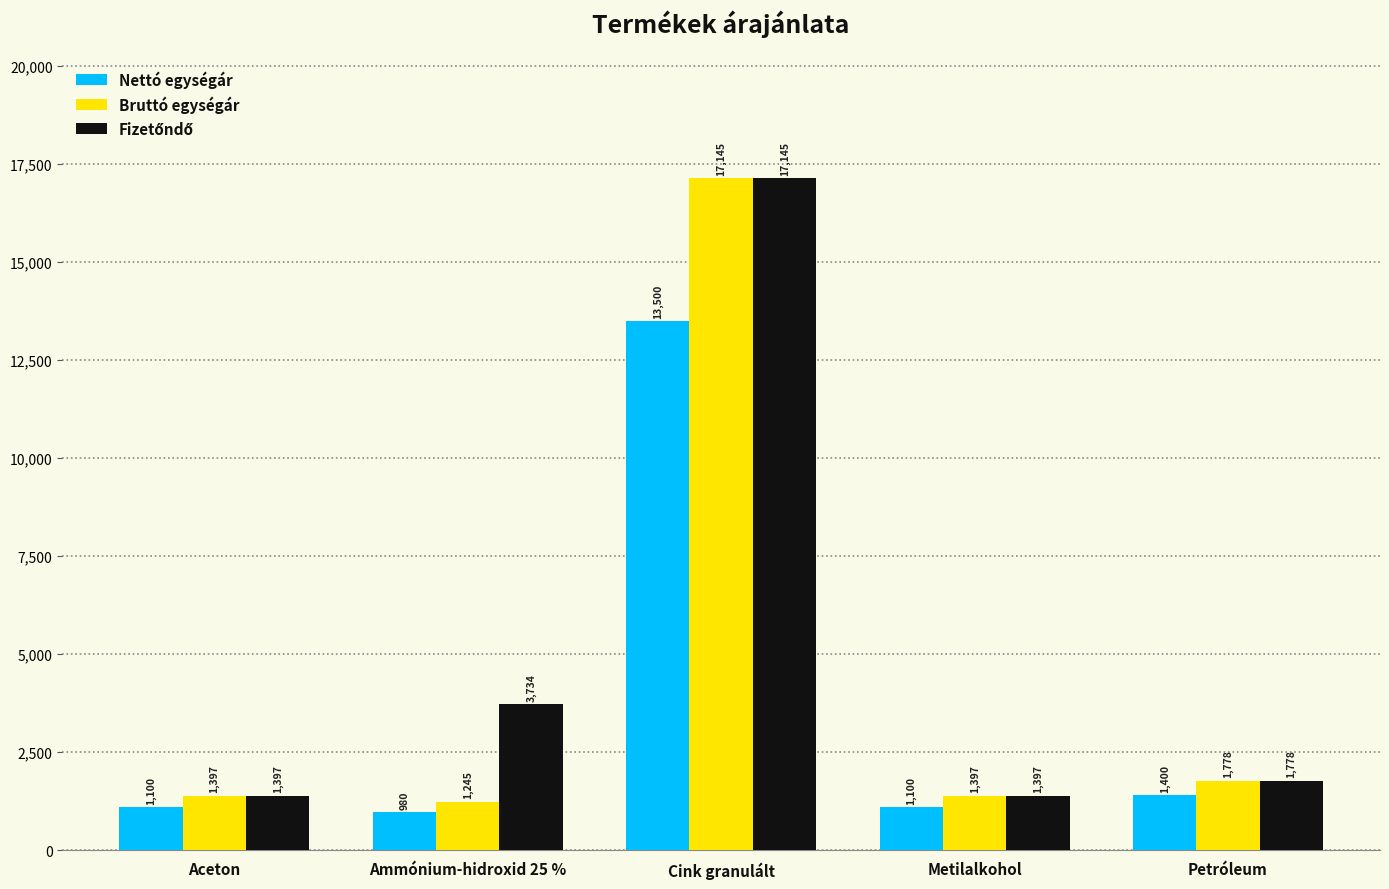

The value of Nettó egységár at Cink granulált is 13500.0. True or false?

True